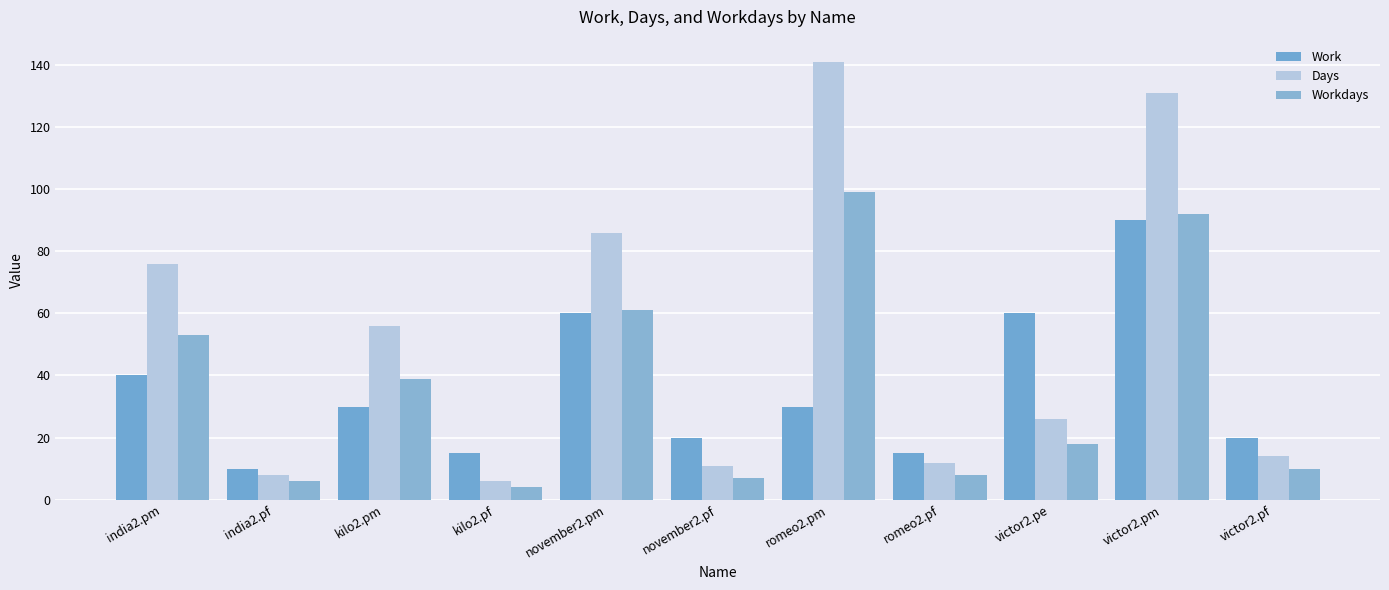

What are all the series names shown in the legend?

Work, Days, Workdays